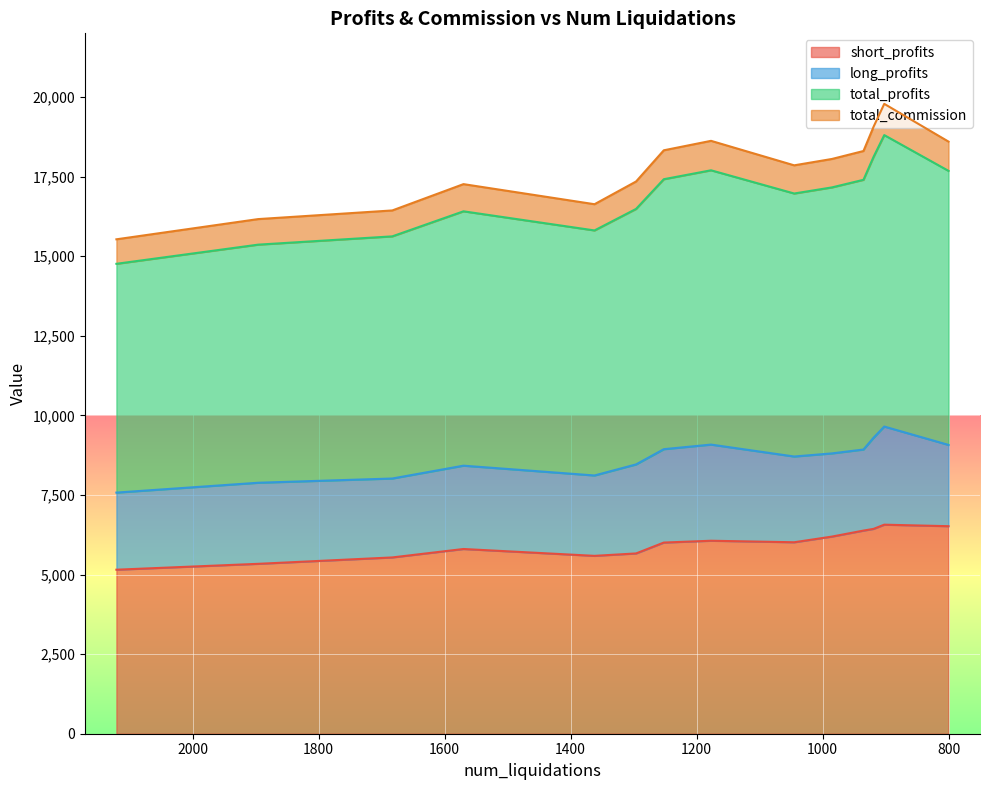

Which series has the largest range (max minus min)?

total_commission